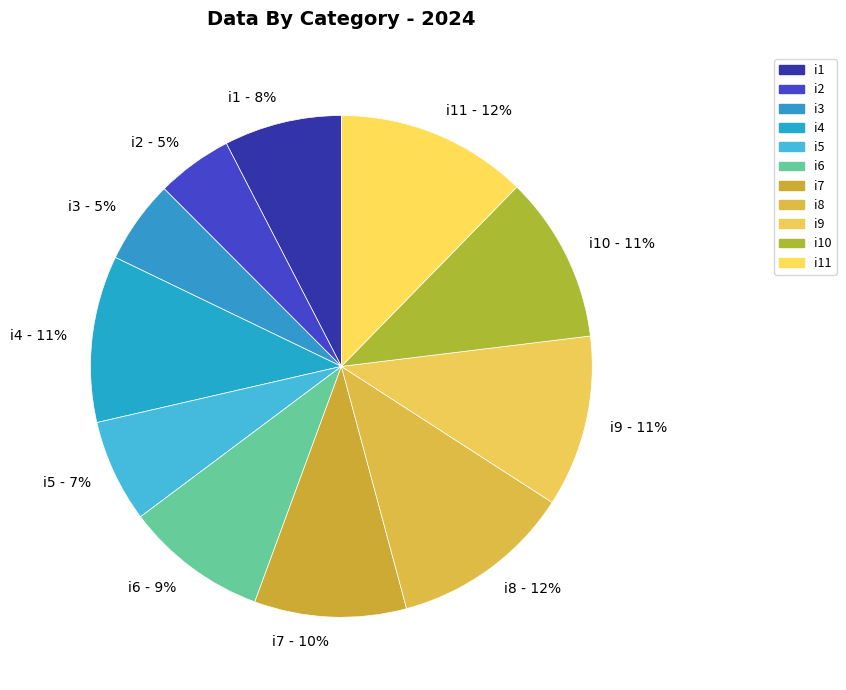

To the nearest percent, what portion does i3 - 5% represent?

5%